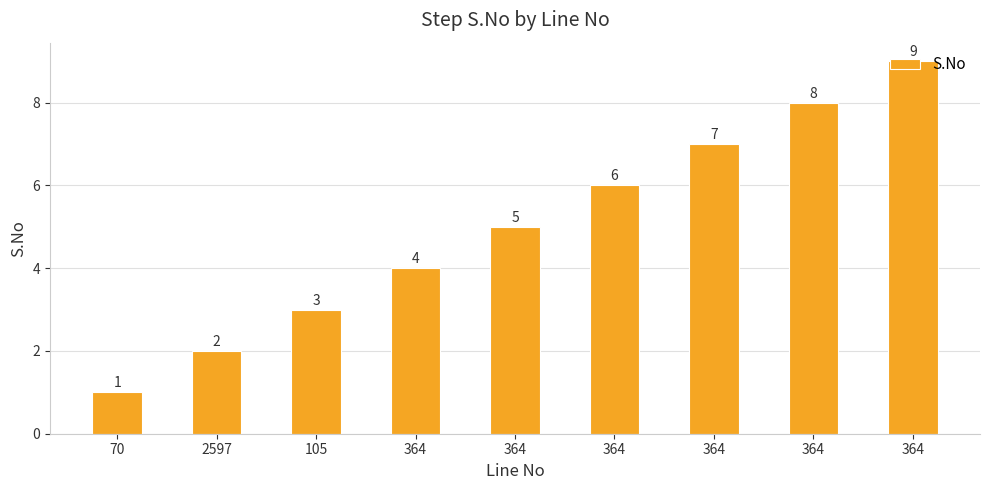

What is the label of the 6th bar from the left?

364